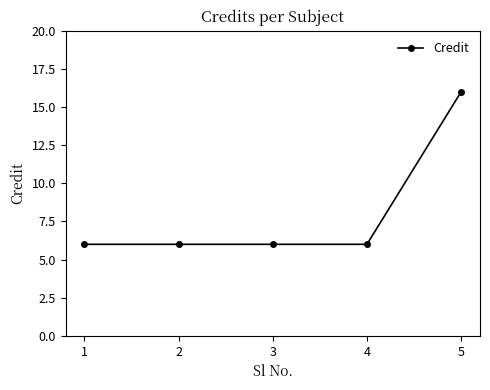

True or false: the data has more than 2 interior local peaks.

False